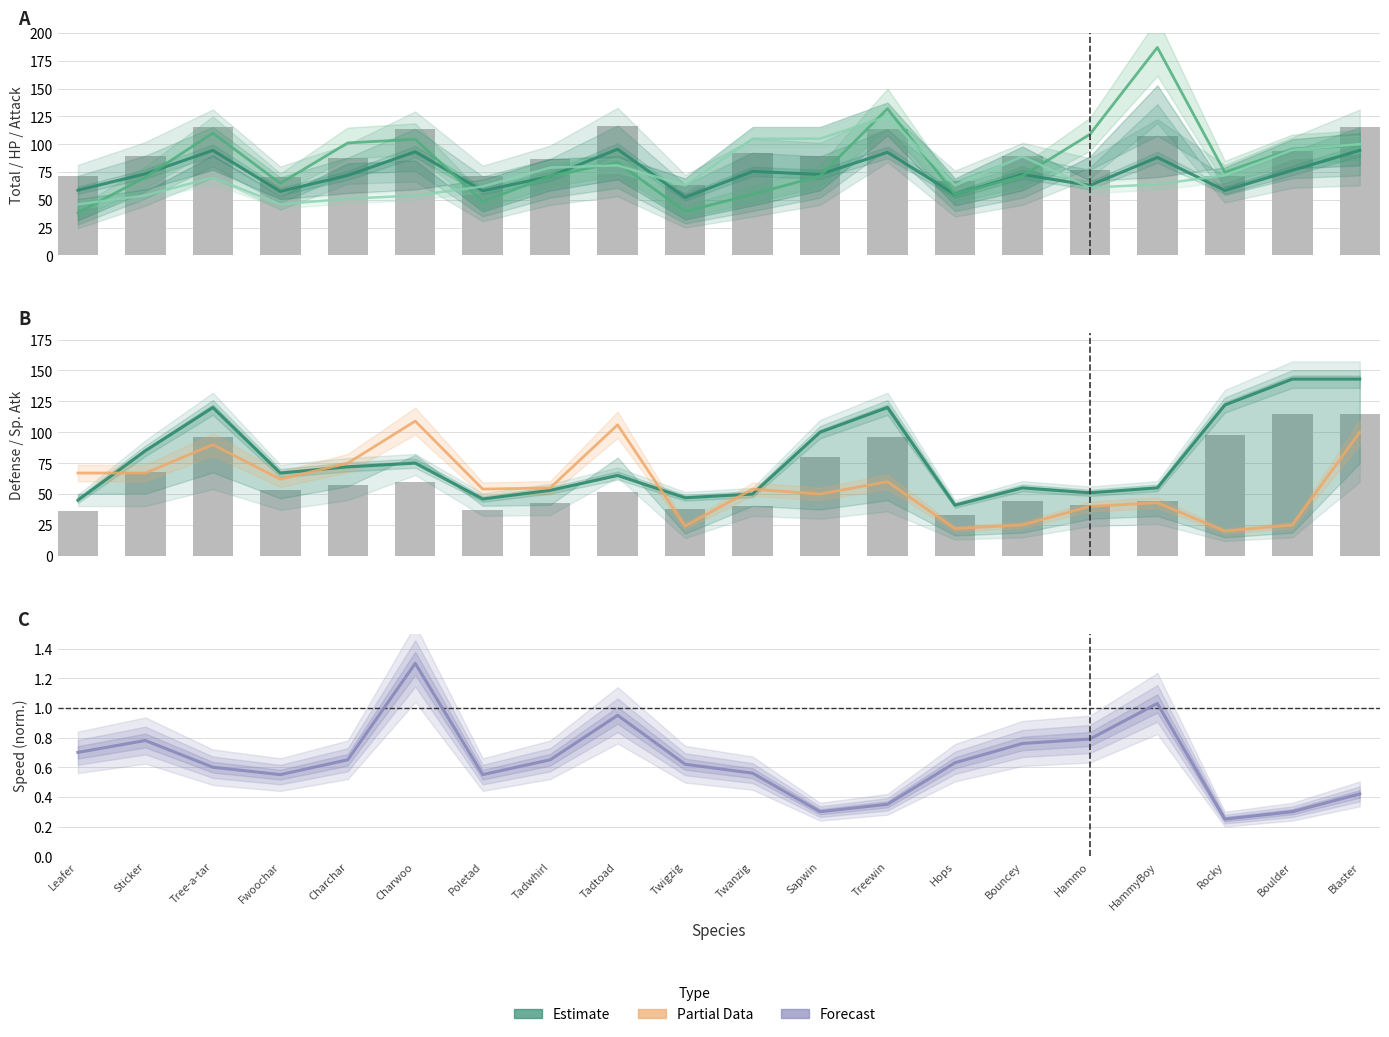

Rank the series by their maximum value, from highest to lowest.

HP, Defense, Attack, Sp. Atk, Total Stat (scaled), Speed (norm.)